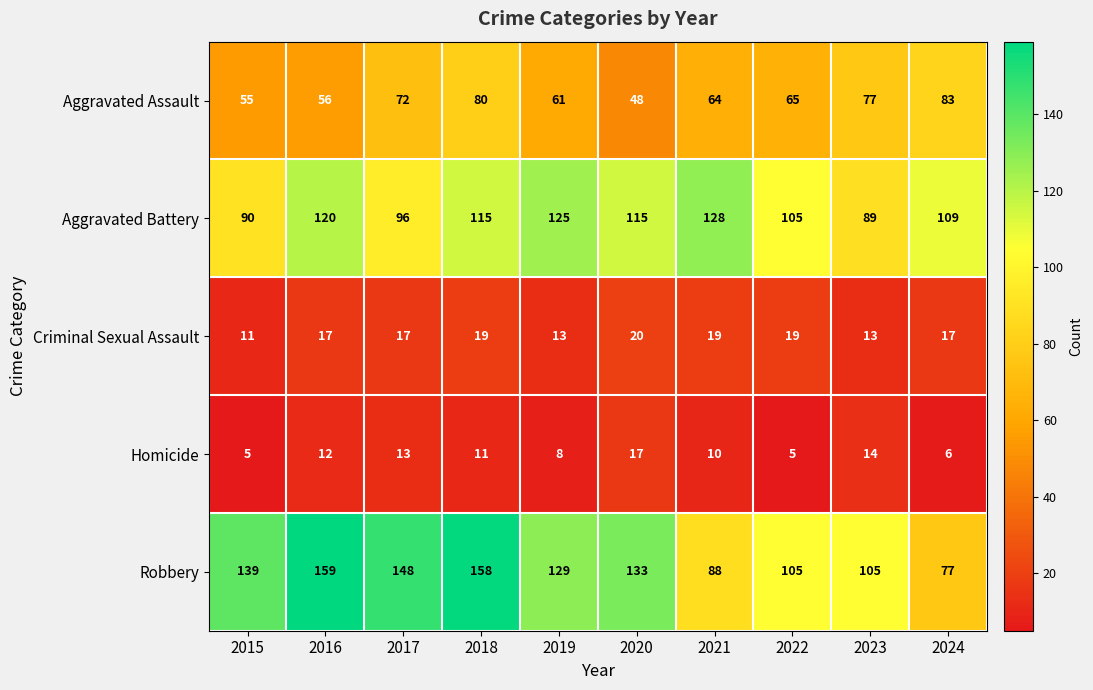

Which series has the largest total across all categories?

Robbery